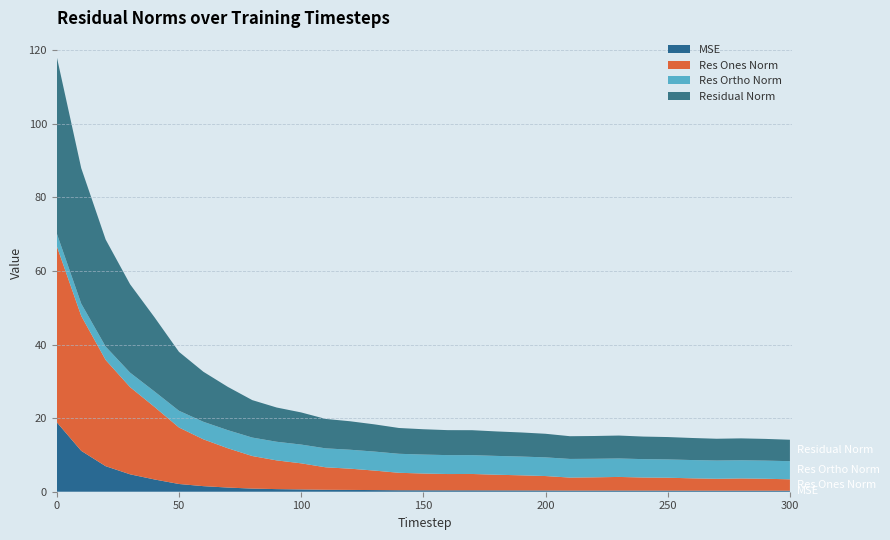

Reading left to right, extract all data points from this chart.

mse: 18.9	11.1	6.9	4.7	3.3	2.1	1.5	1.1	0.8	0.7	0.6	0.5	0.5	0.4	0.4	0.4	0.4	0.4	0.4	0.4	0.3	0.3	0.3	0.3	0.3	0.3	0.3	0.3	0.3	0.3	0.3
res_ones_norm: 47.9	36.7	28.9	23.7	19.7	15.4	12.7	10.7	8.9	7.8	7.1	6.1	5.8	5.3	4.7	4.6	4.4	4.4	4.3	4.1	3.9	3.5	3.6	3.7	3.6	3.5	3.3	3.2	3.3	3.2	3.1
res_ortho_norm: 3.5	3.3	3.6	3.9	4.2	4.5	4.8	4.9	5.0	5.1	5.1	5.2	5.1	5.2	5.2	5.2	5.1	5.1	5.1	5.1	5.1	5.1	5.0	5.0	5.0	5.0	5.0	5.0	4.9	4.9	4.9
residual_norm: 48.0	36.8	29.1	24.0	20.2	16.0	13.6	11.8	10.2	9.3	8.7	8.0	7.7	7.4	7.0	6.9	6.8	6.8	6.7	6.6	6.4	6.2	6.2	6.2	6.1	6.1	6.0	5.9	6.0	5.9	5.8